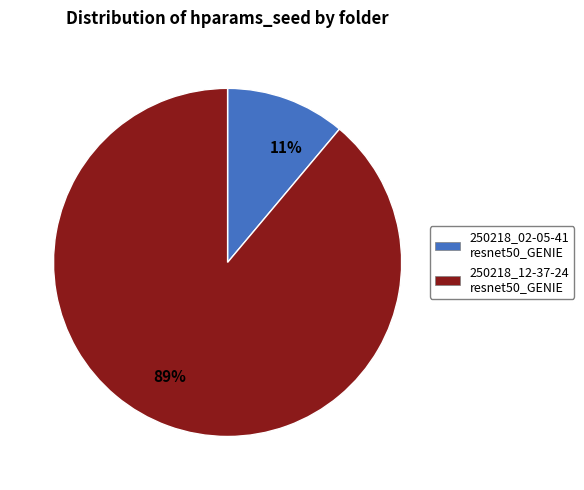

What is the largest slice in the pie chart?

89%